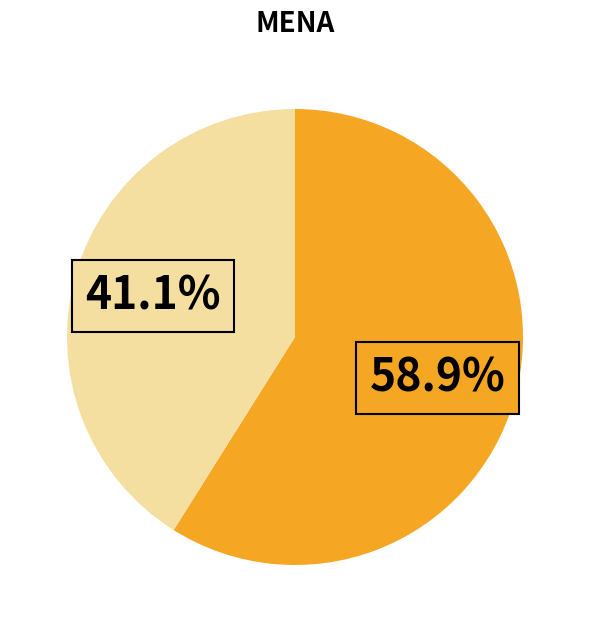

Does any single category account for the majority?

Yes